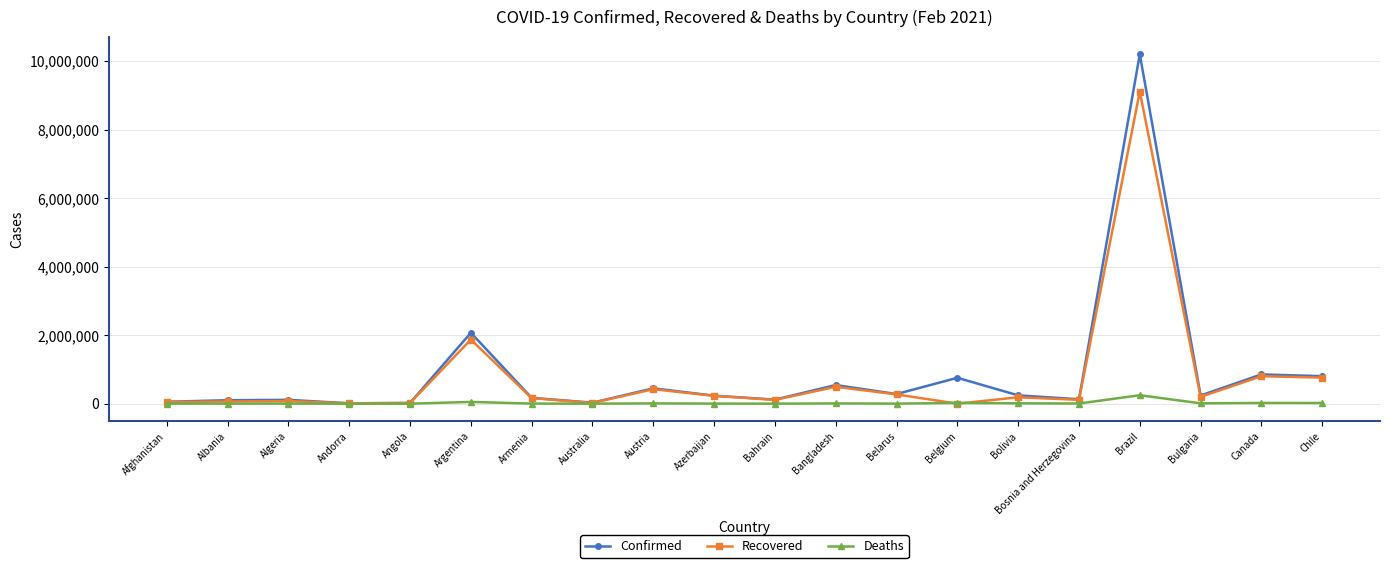

What is the approximate value of Recovered at Albania?

64318